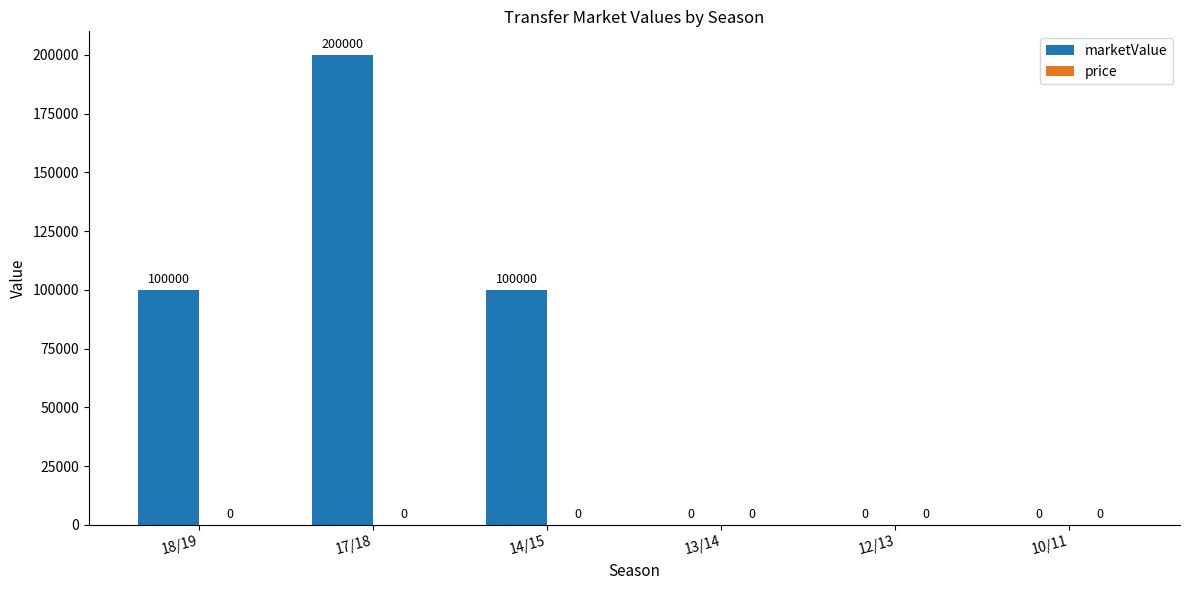

At which category does the chart reach its peak across all series?

17/18